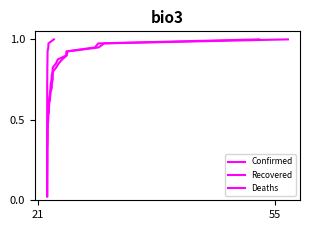

What is the highest value of the Deaths series?

1.0